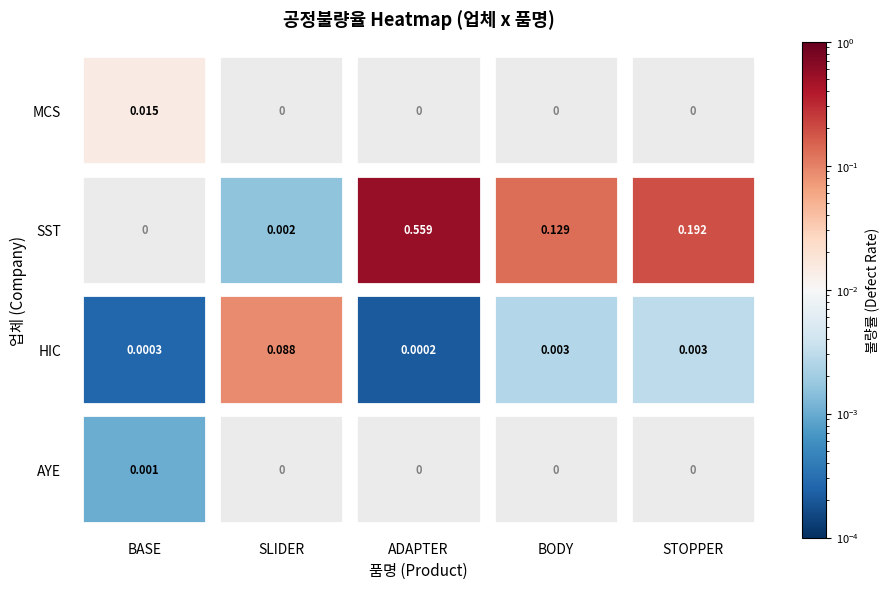

Reading left to right, what are all the values shown in this chart?

MCS: 0.0	0.0	0.0	0.0	0.0
SST: 0.0	0.0	0.6	0.1	0.2
HIC: 0.0	0.1	0.0	0.0	0.0
AYE: 0.0	0.0	0.0	0.0	0.0